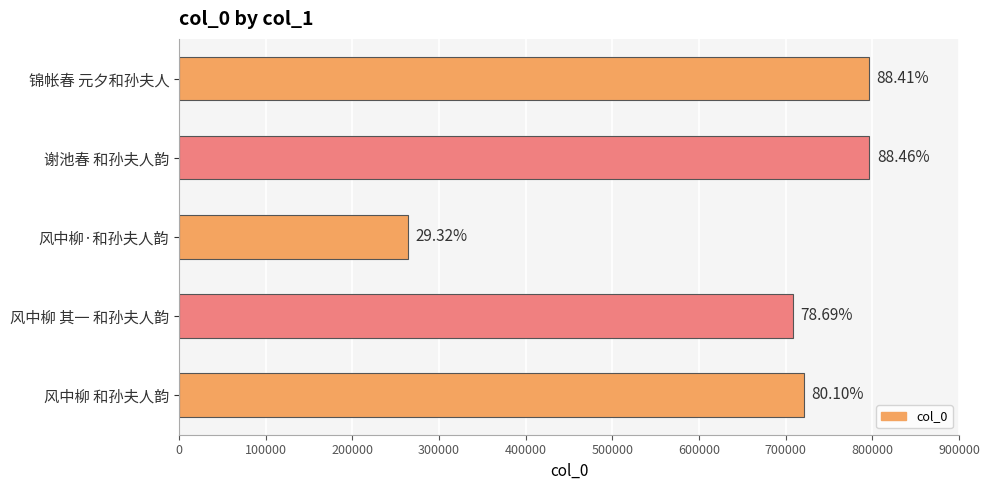

Are the bars horizontal?

Yes